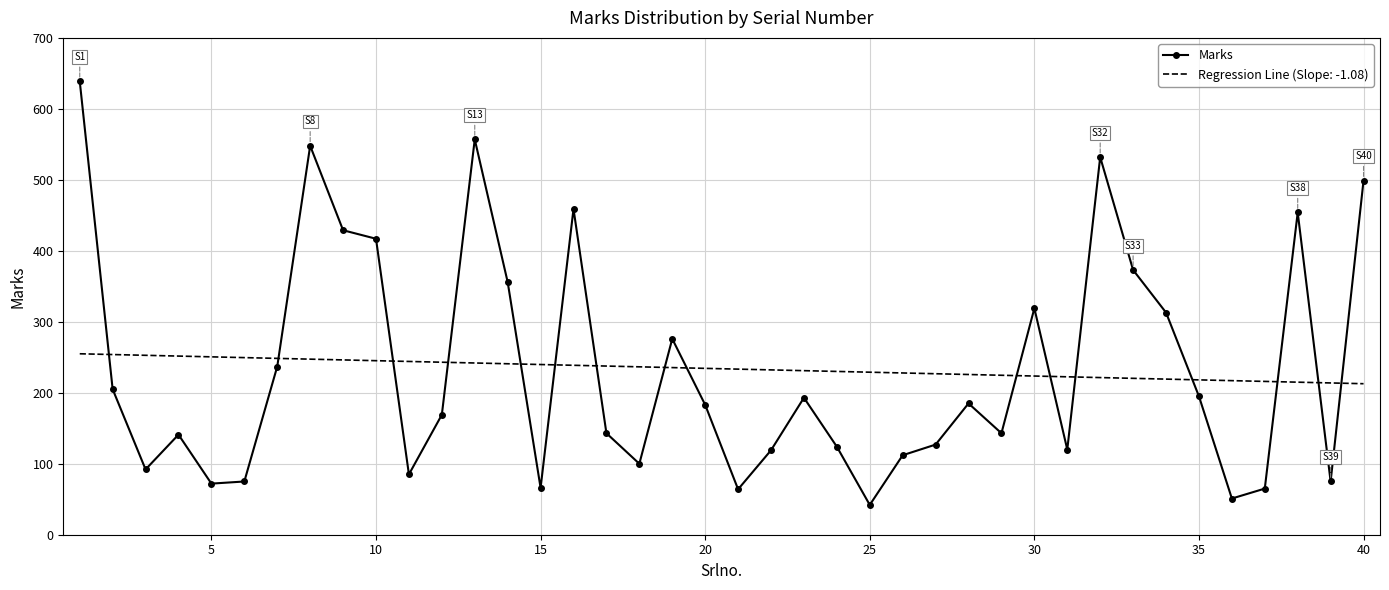

Count the number of values greater than 183.

19